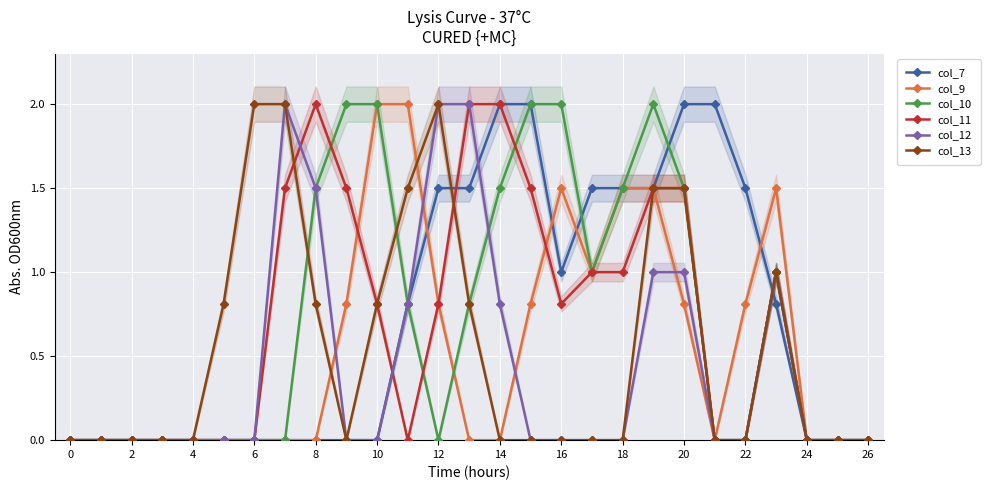

True or false: col_9 has more than 1 interior local peaks.

True